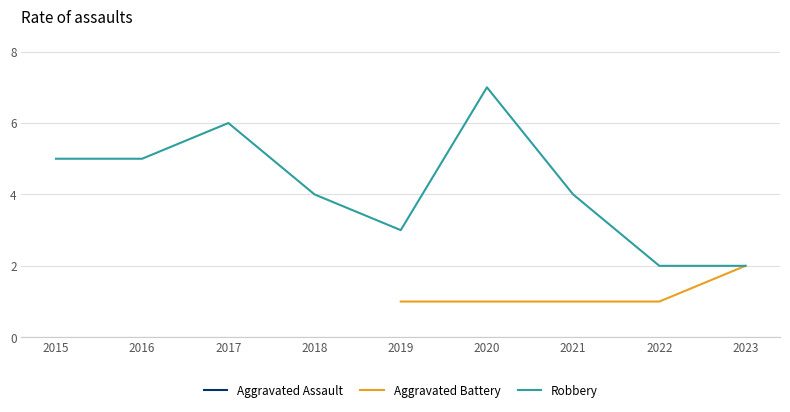

What is the lowest value of the Robbery series?

2